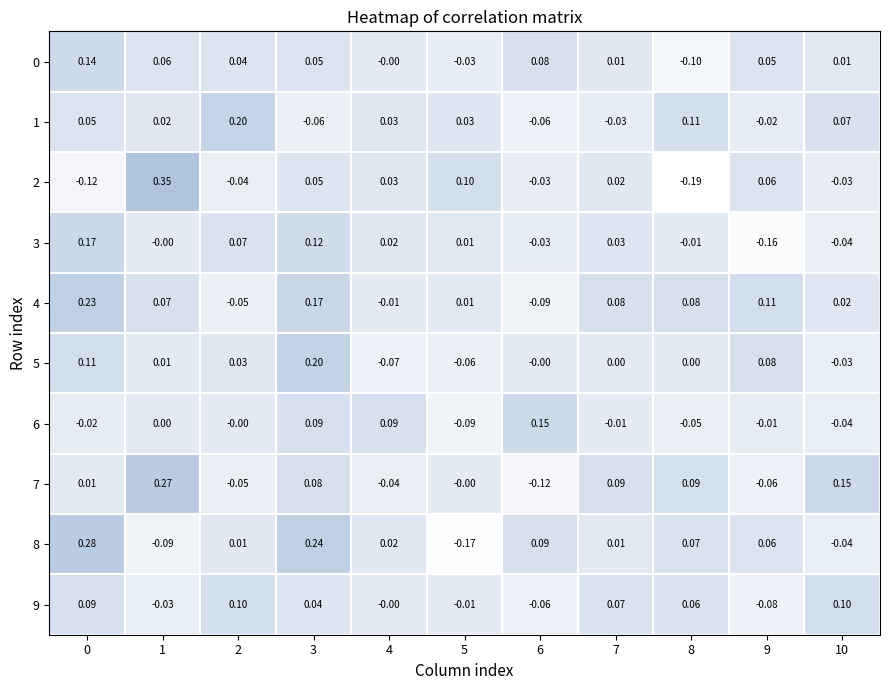

Is the value of 6 at 8 greater than the value of 7 at 4?

No